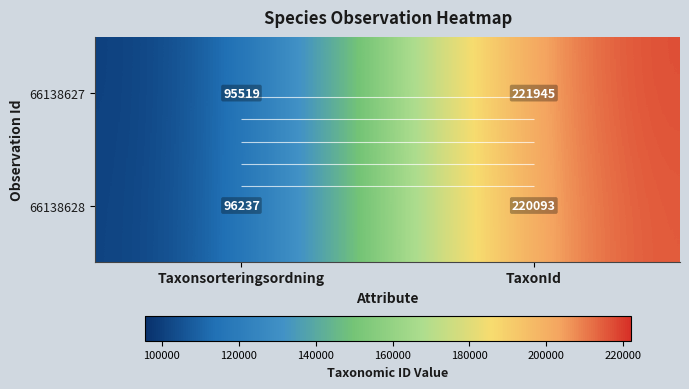

What is the maximum value shown in the chart?

221945